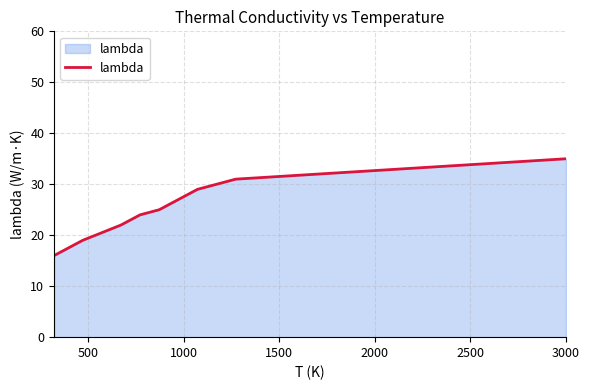

What is the minimum value shown in the chart?

16.0